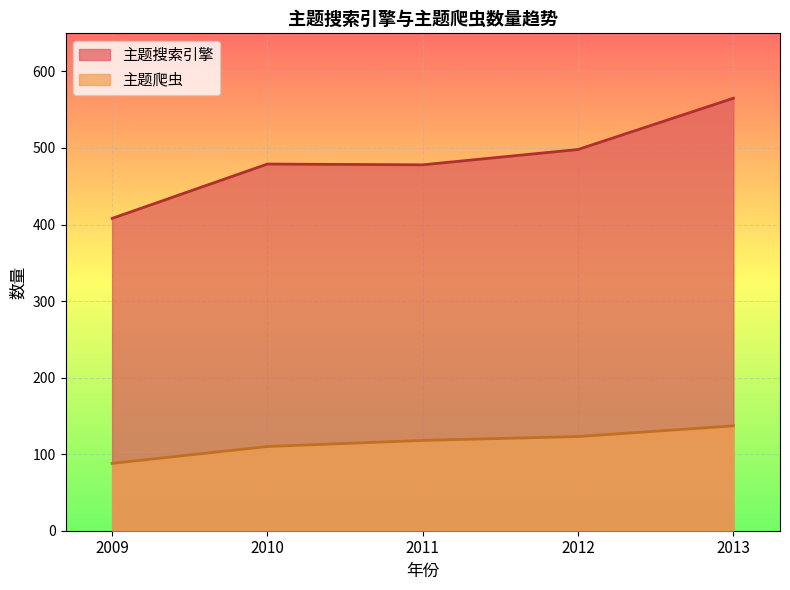

What is the approximate value of 主题搜索引擎 at 2009?

408